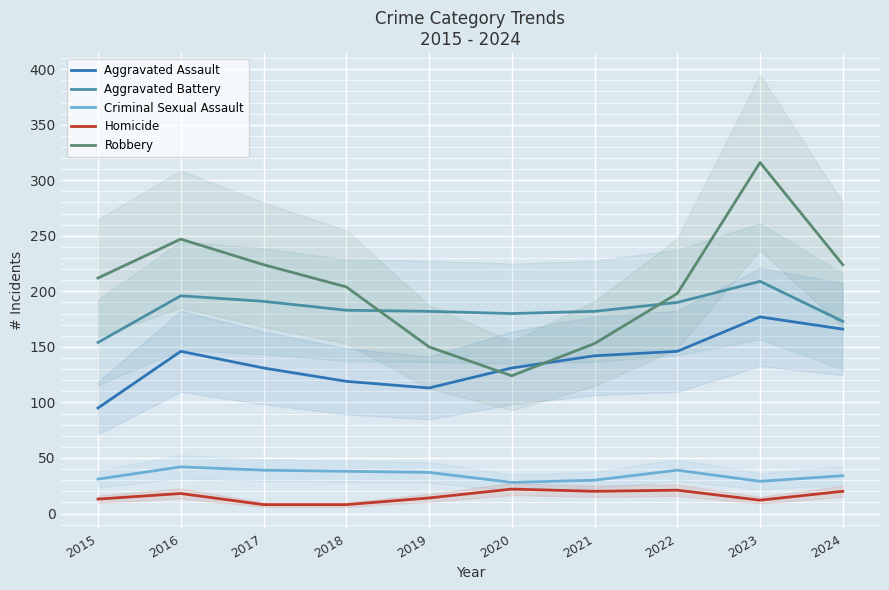

Which series changed the most between 2022 and 2024?

Robbery